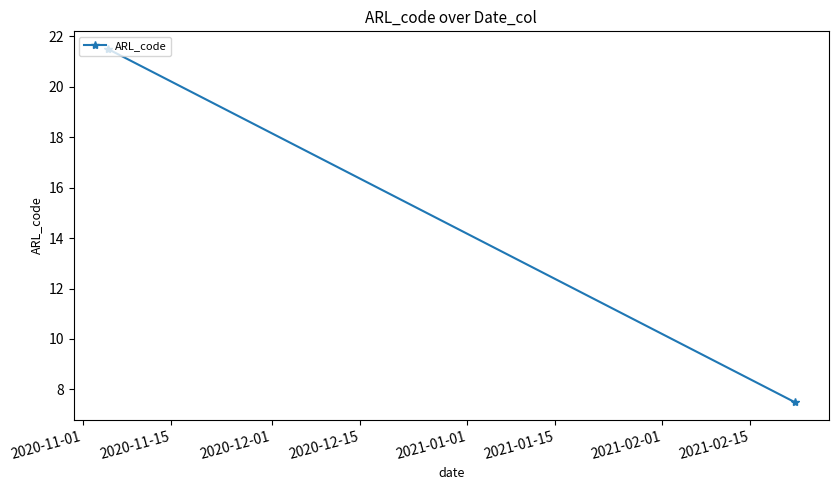

How many lines are shown in the chart?

1